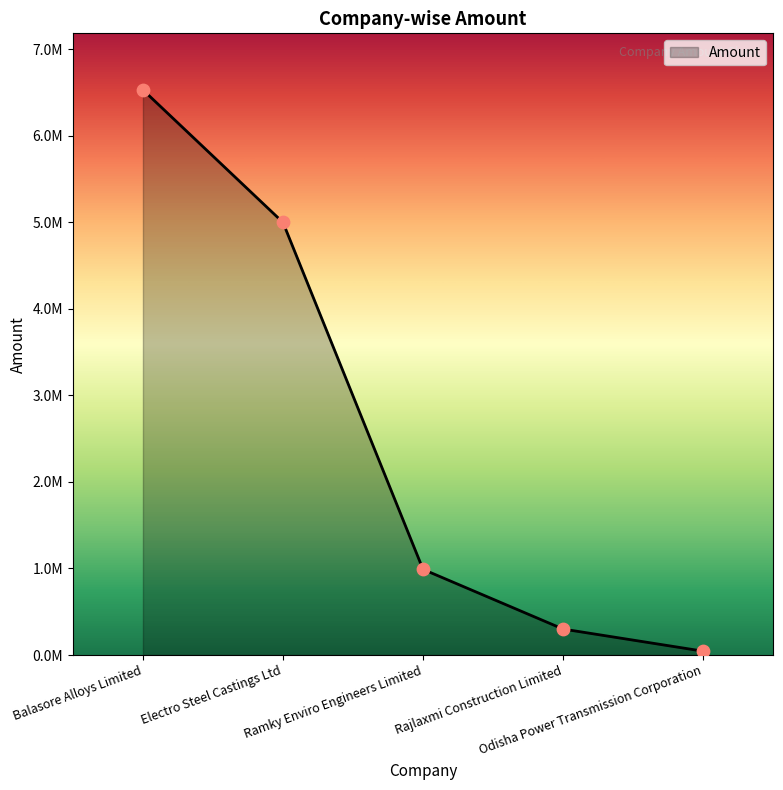

What is the change in value from Balasore Alloys Limited to Odisha Power Transmission Corporation?

-6487875